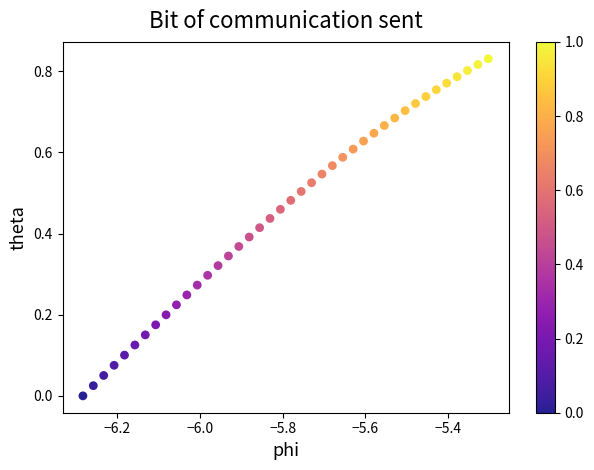

What is the range of X values (max minus min)?

1.0